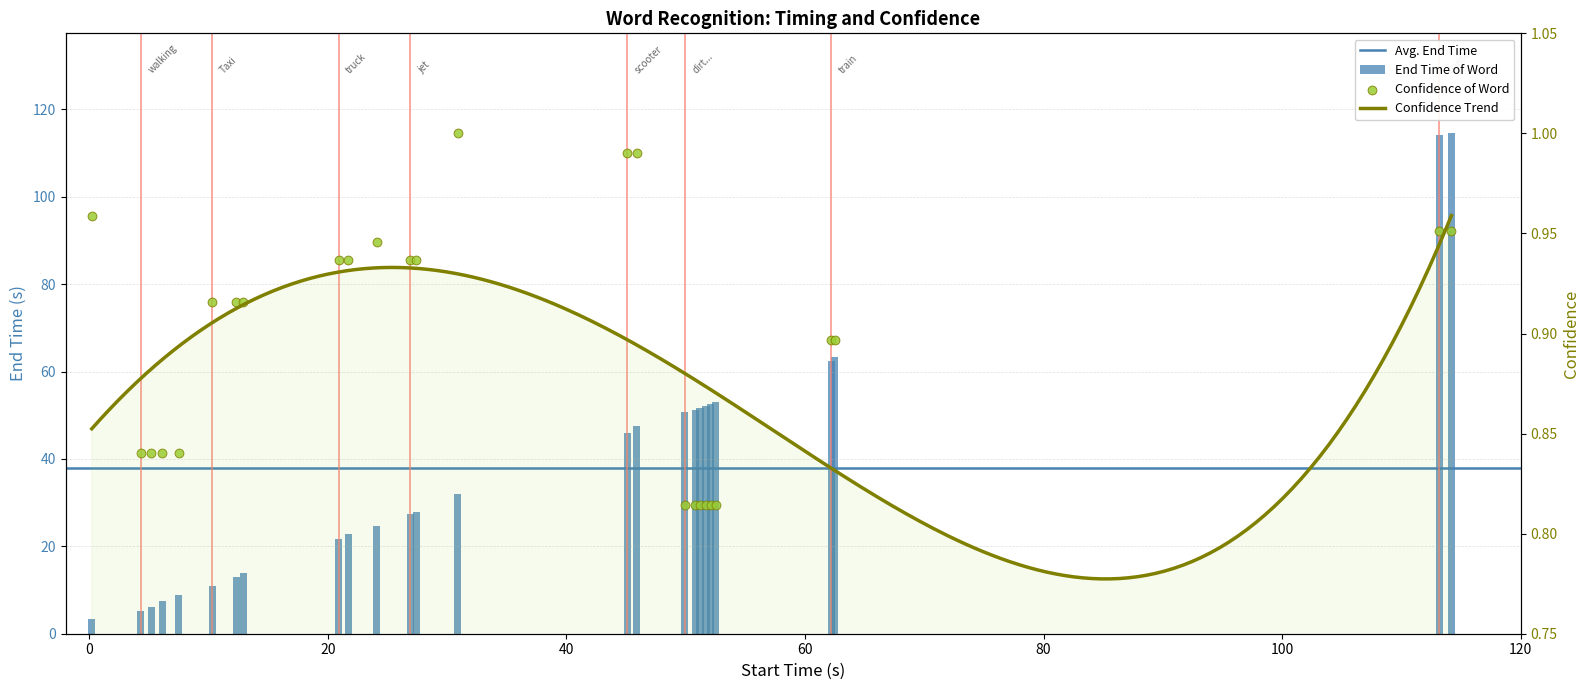

Which series contains the lowest Y value?

Confidence